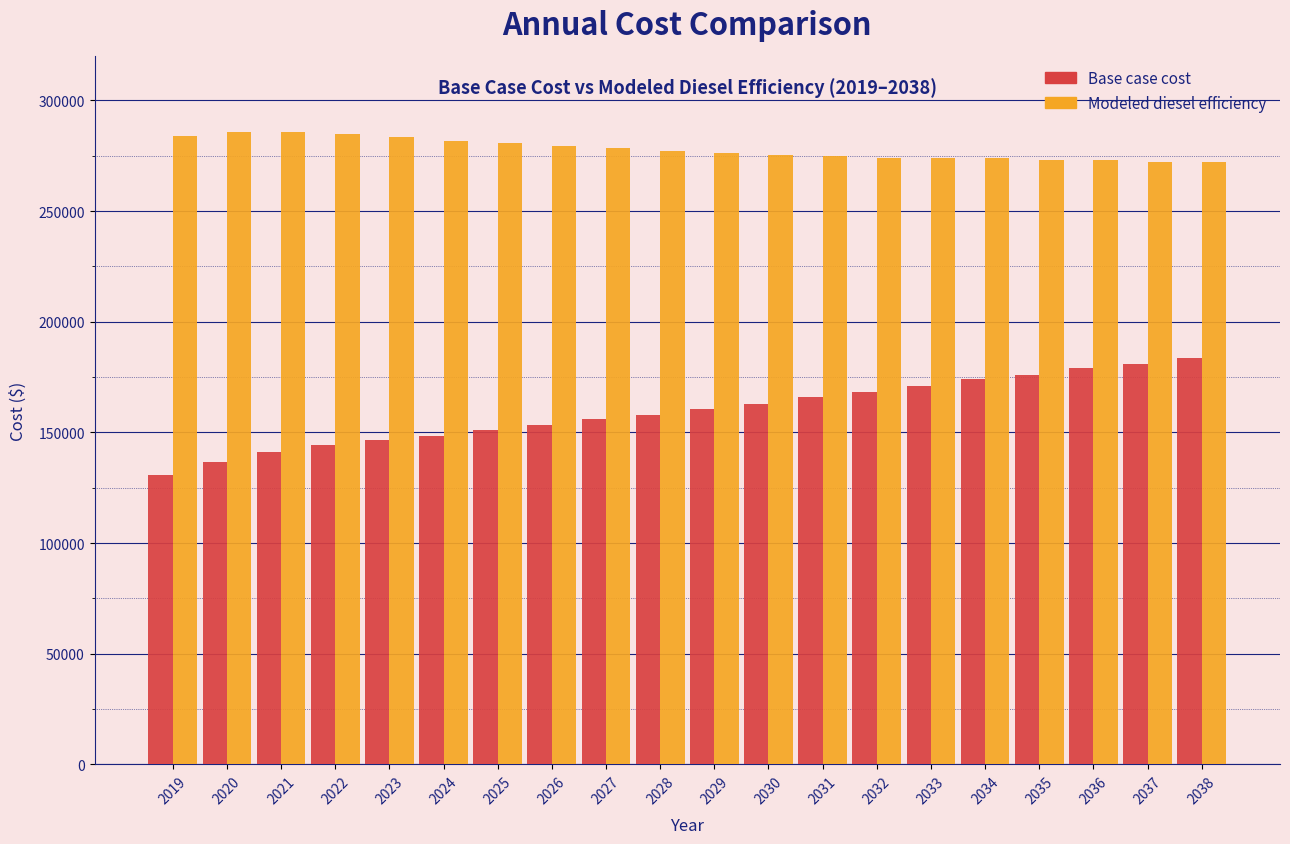

The value of Modeled diesel efficiency at 2034 is 397303.2. True or false?

False